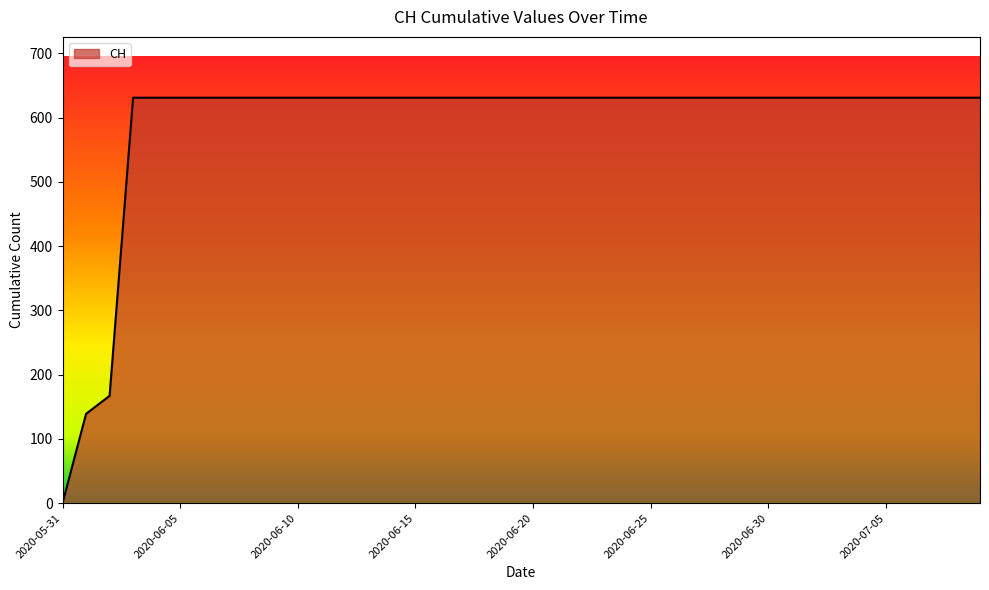

How many values are above zero?

39